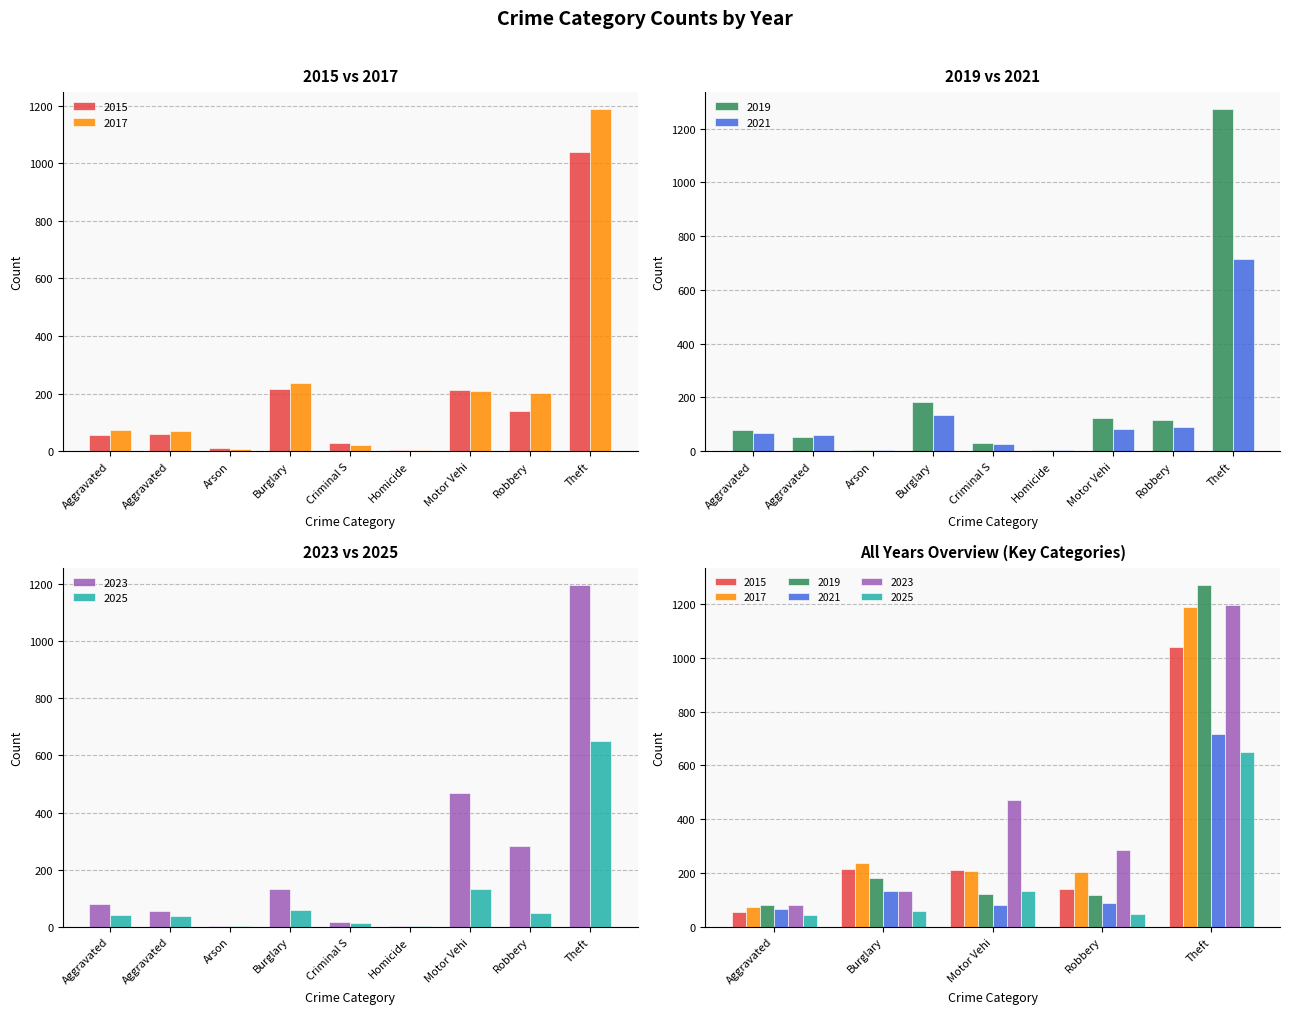

Is the value of 2015 at Theft greater than the value of 2019 at Aggravated?

Yes